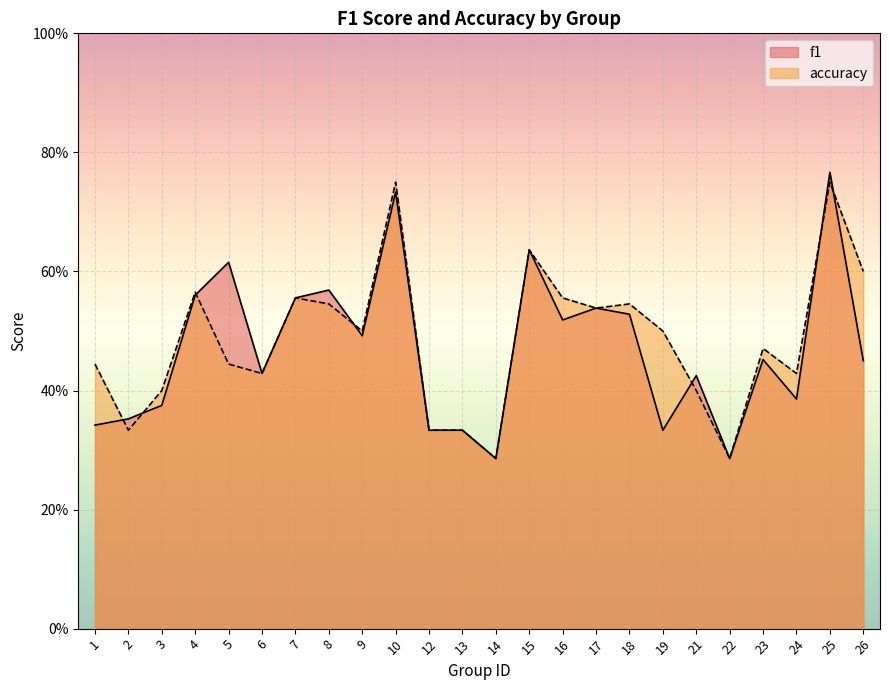

Which category has the lowest value across all series?

14